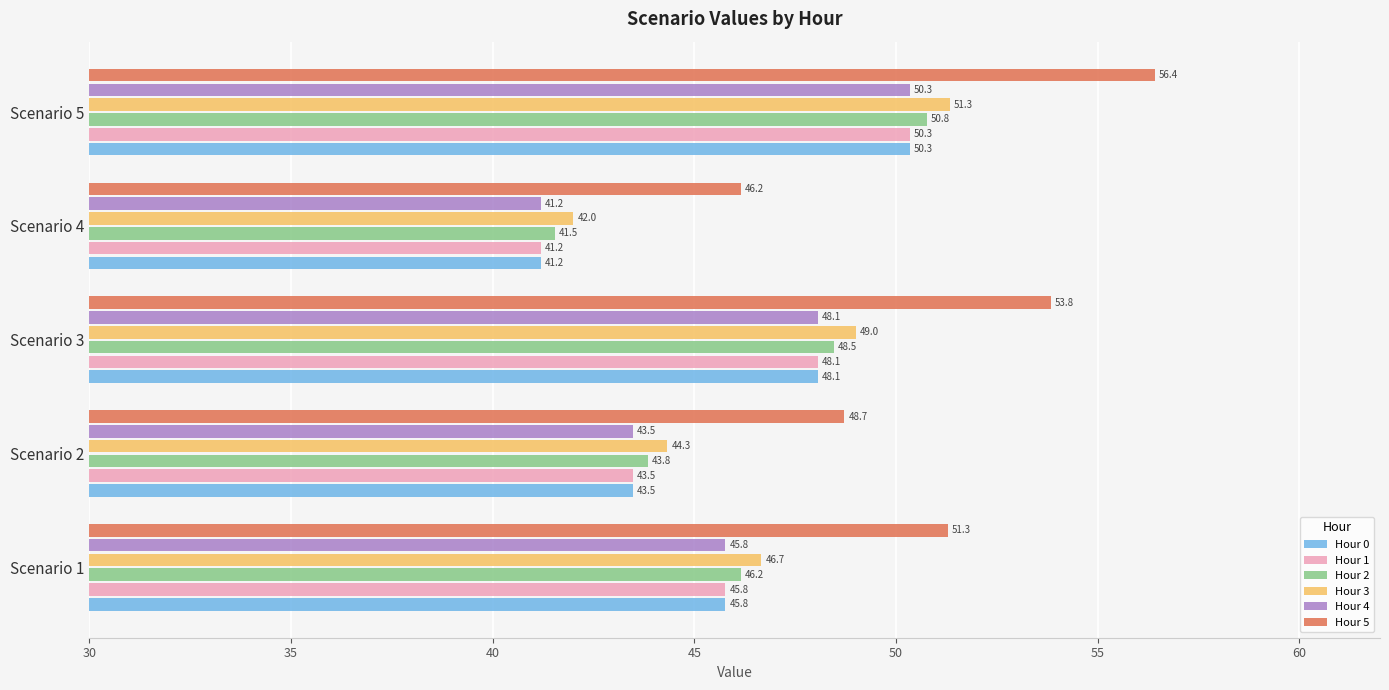

At which label is Hour 2 closest to 46?

Scenario 1